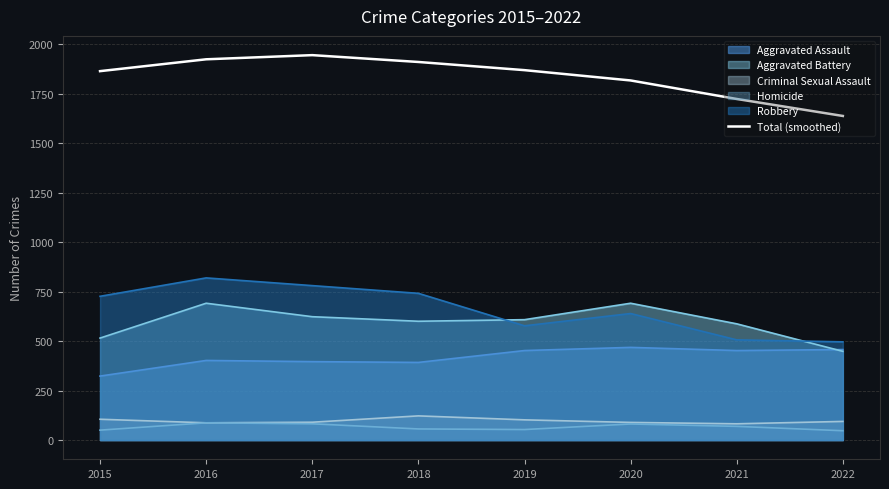

How many interior local peaks (higher than both neighbors) does the data have?

1